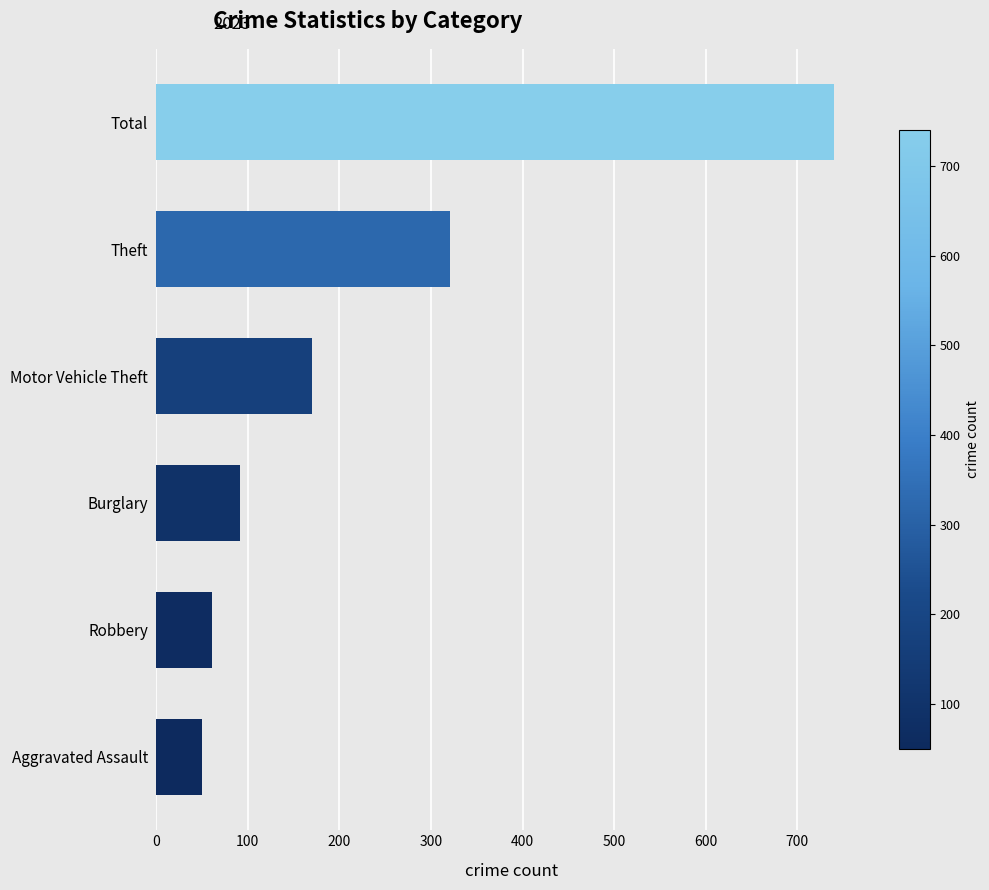

How many data points are less than 170?

3